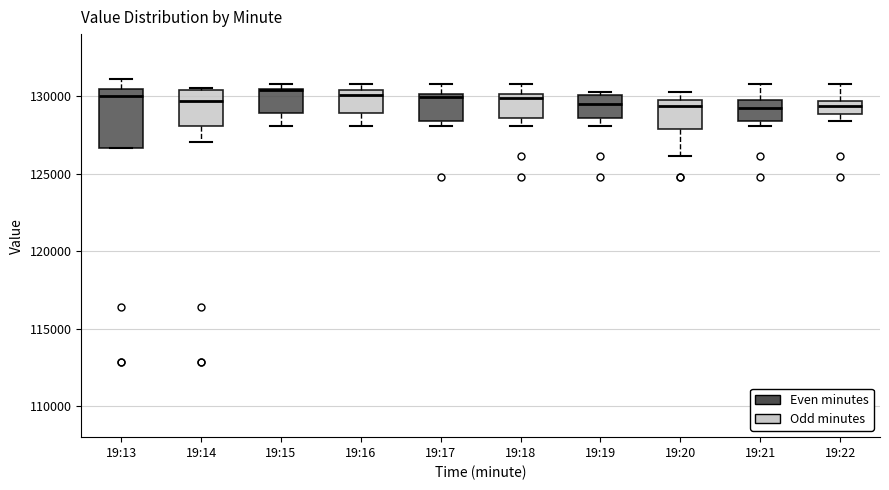

Which box is the tallest, from its lower edge to its upper edge?

19:13